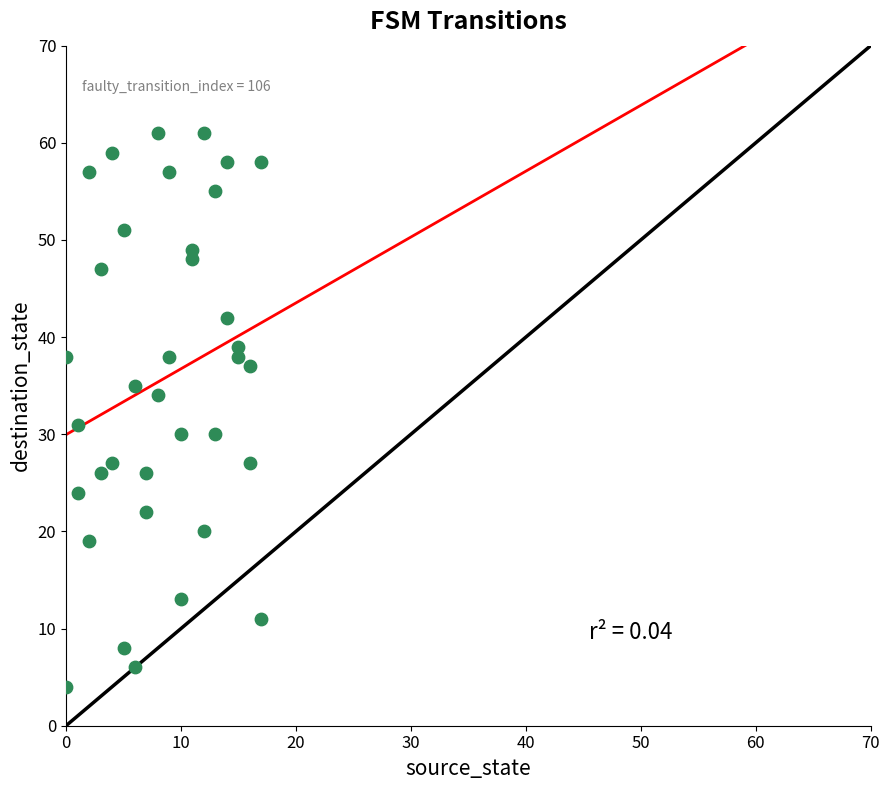

What is the range of X values (max minus min)?

17